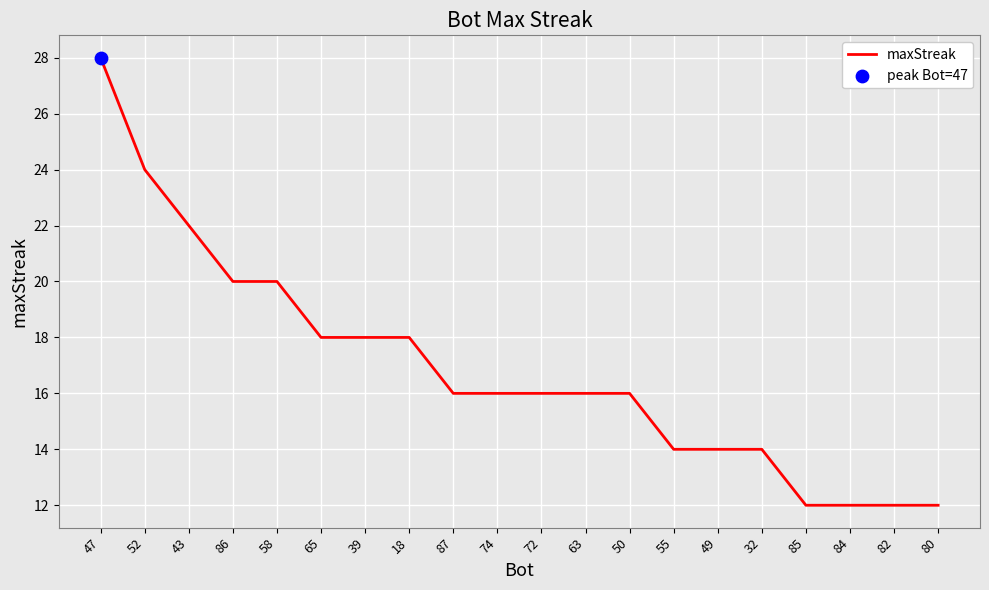

Between 58 and 72, which is larger?

58